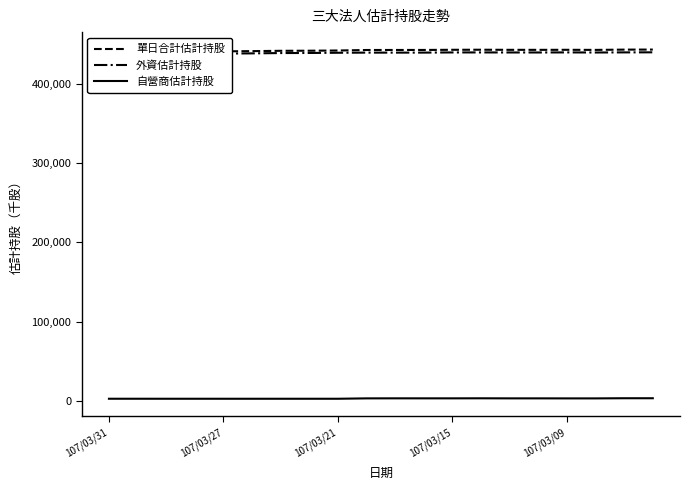

List the series in order of their peak value, highest first.

單日合計估計持股, 外資估計持股, 自營商估計持股